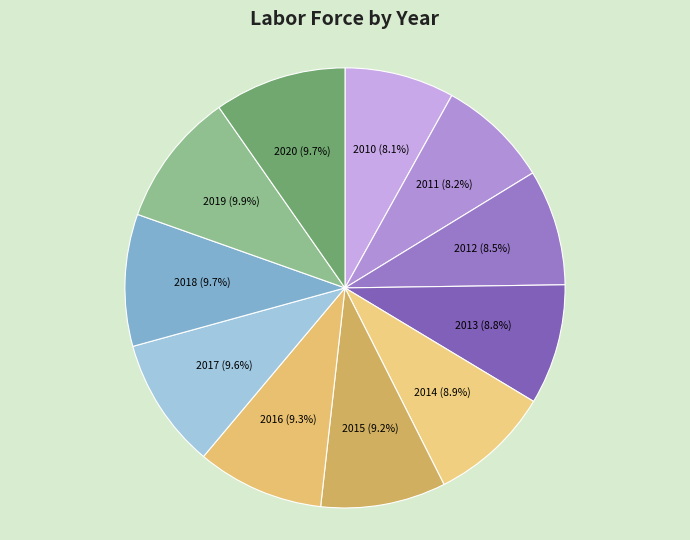

How many segments does this pie chart have?

11